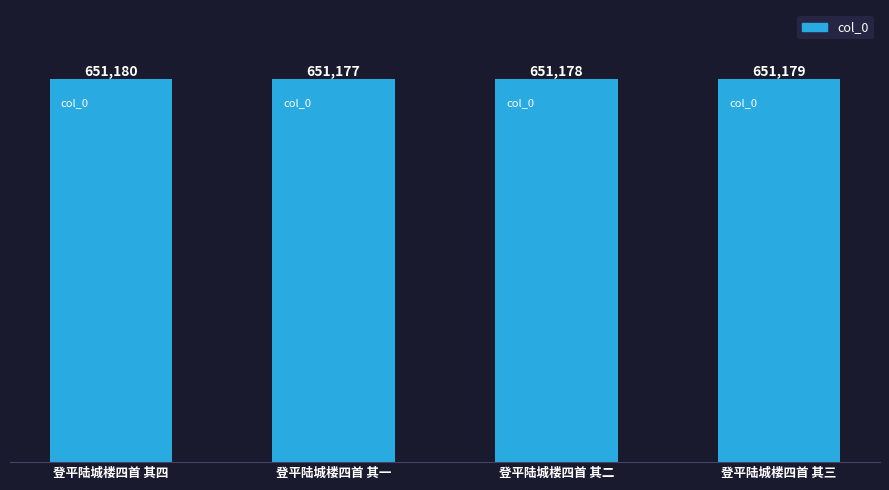

What is the sum of the values at 登平陆城楼四首 其三 and 登平陆城楼四首 其二?

1302357